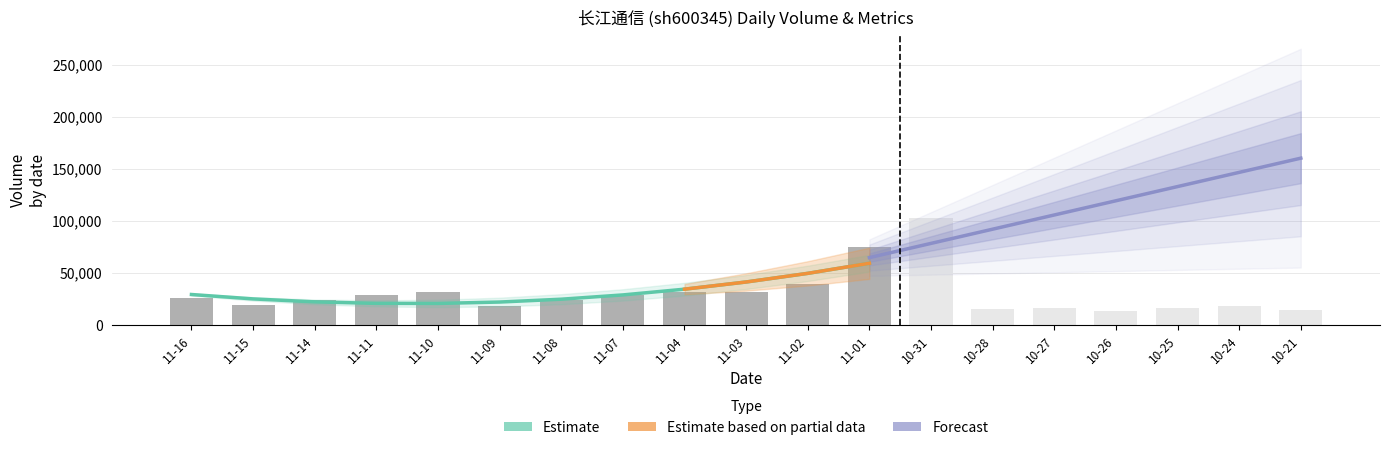

Which category has the highest value in the t_change series?

10-31